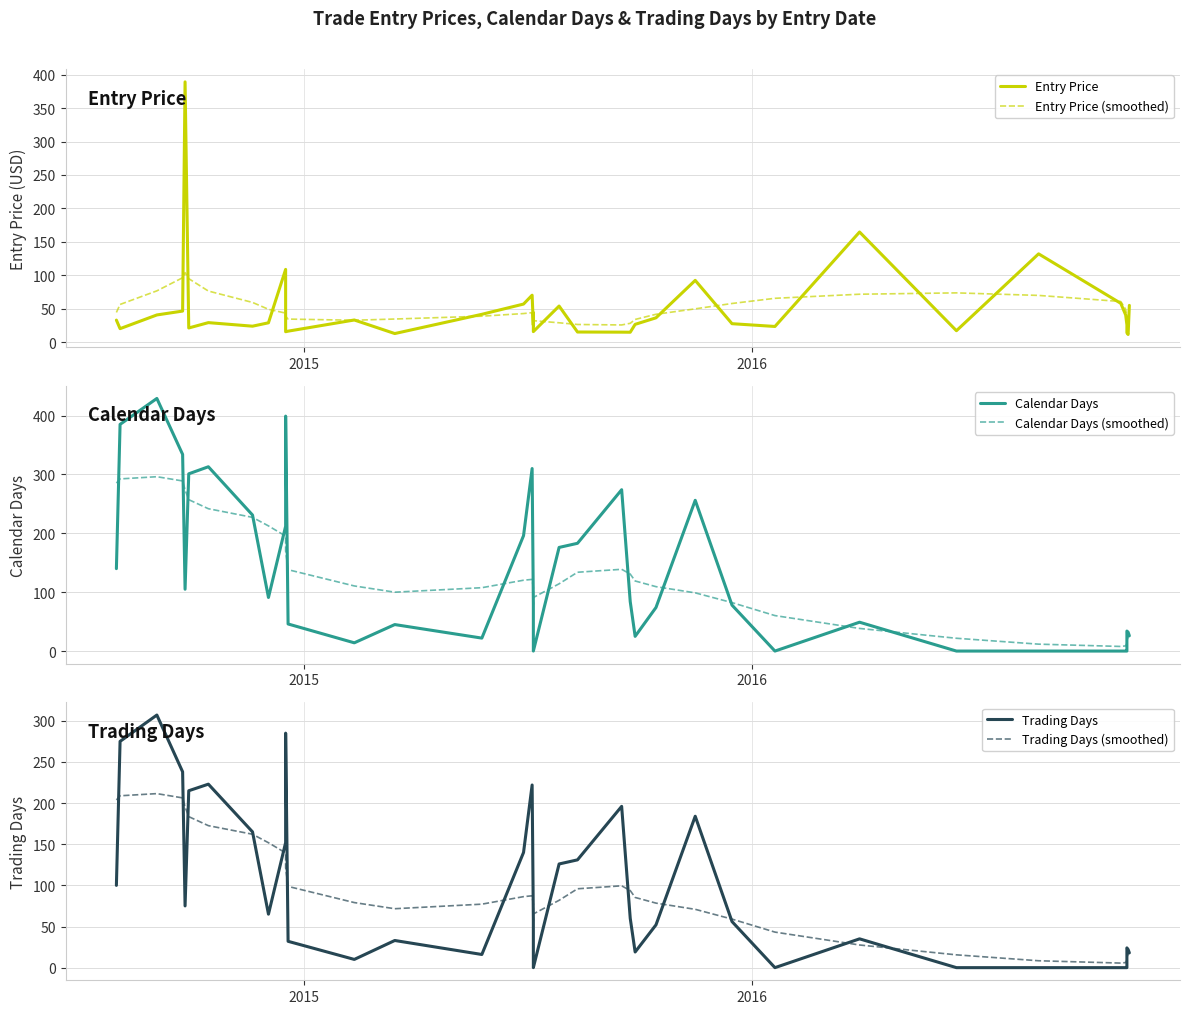

How many data points in Trading Days (smoothed) are above 79?

20